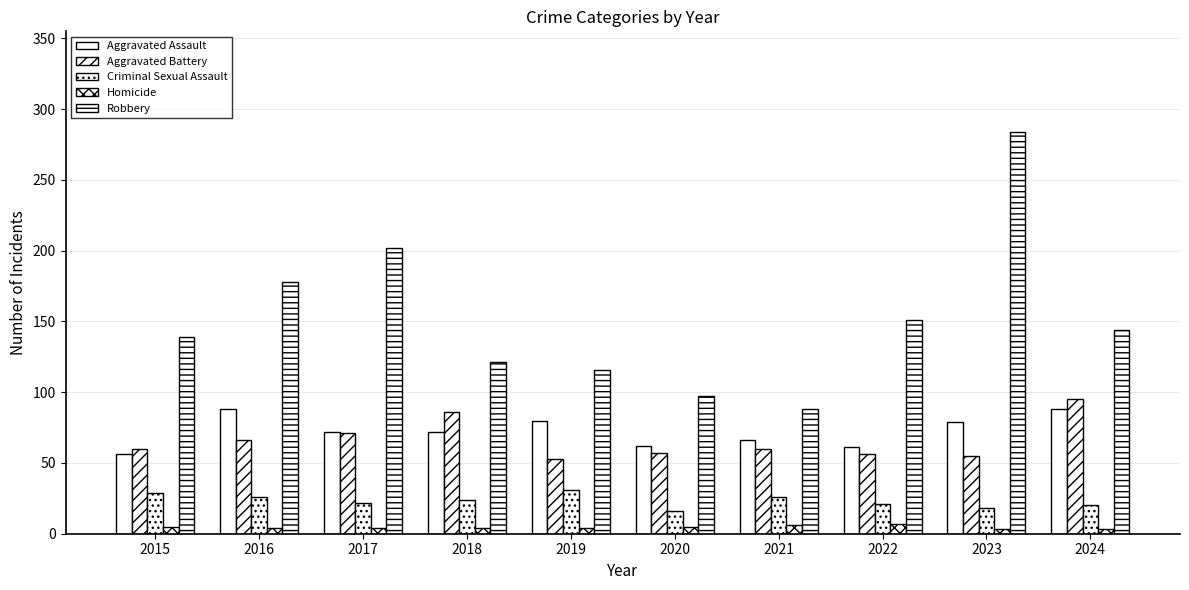

Are the bars horizontal?

No